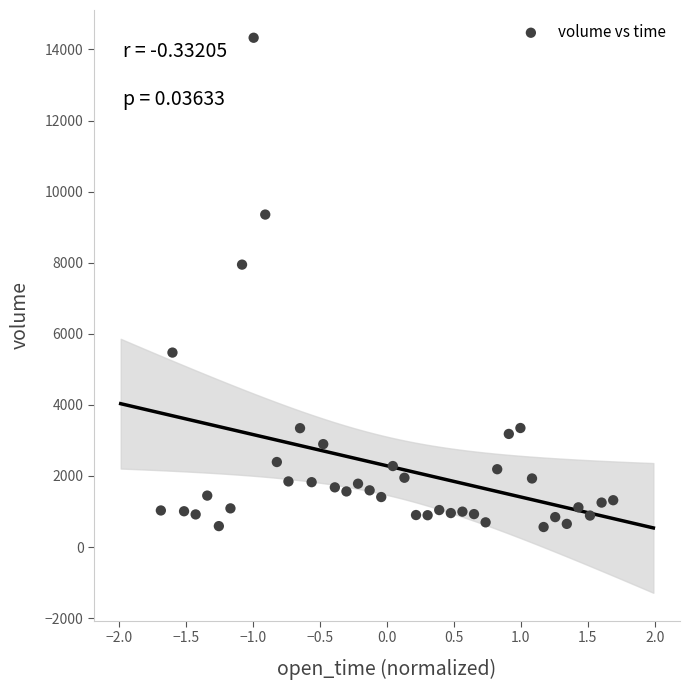

What is the range of Y values (max minus min)?

13767.6